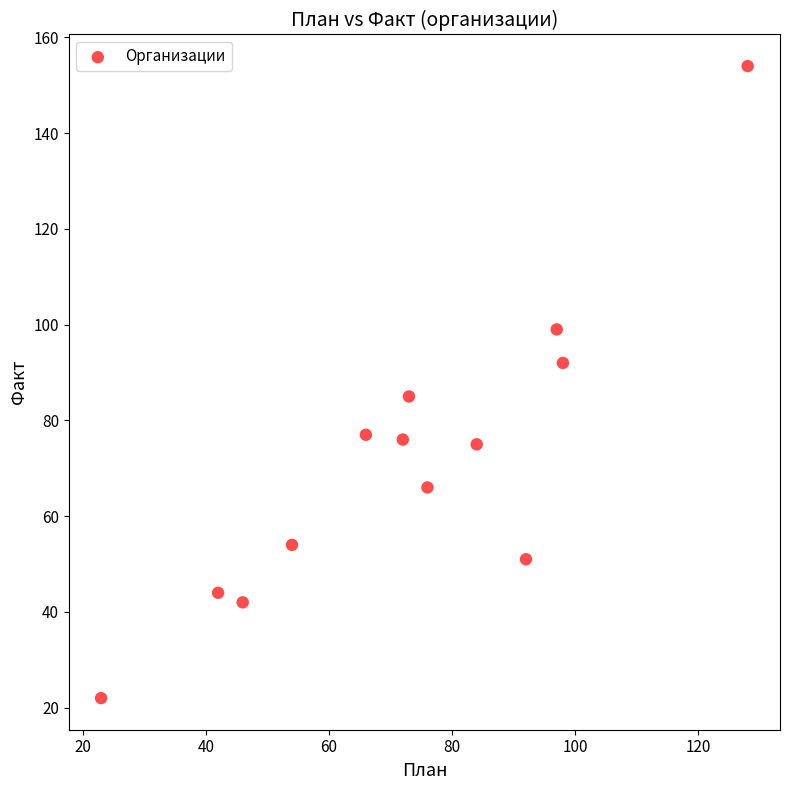

What is the range of X values (max minus min)?

105